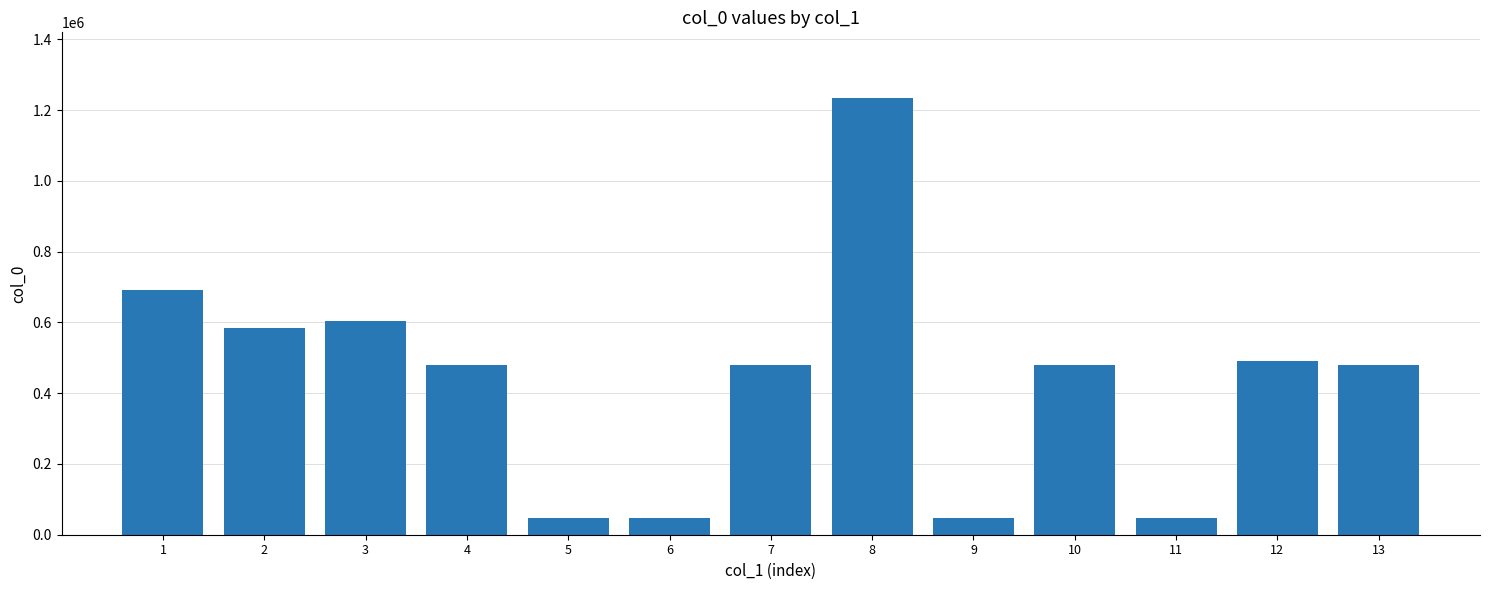

What is the change in value from 6 to 7?

+431723